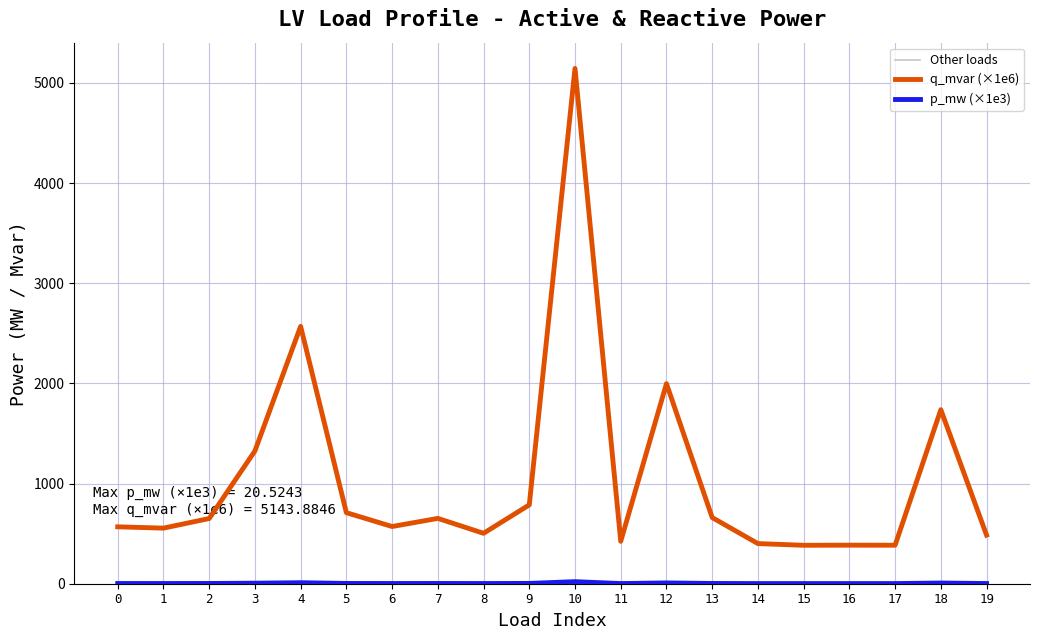

Is the value of p_mw (×1e3) at 18 greater than the value of q_mvar (×1e6) at 12?

No